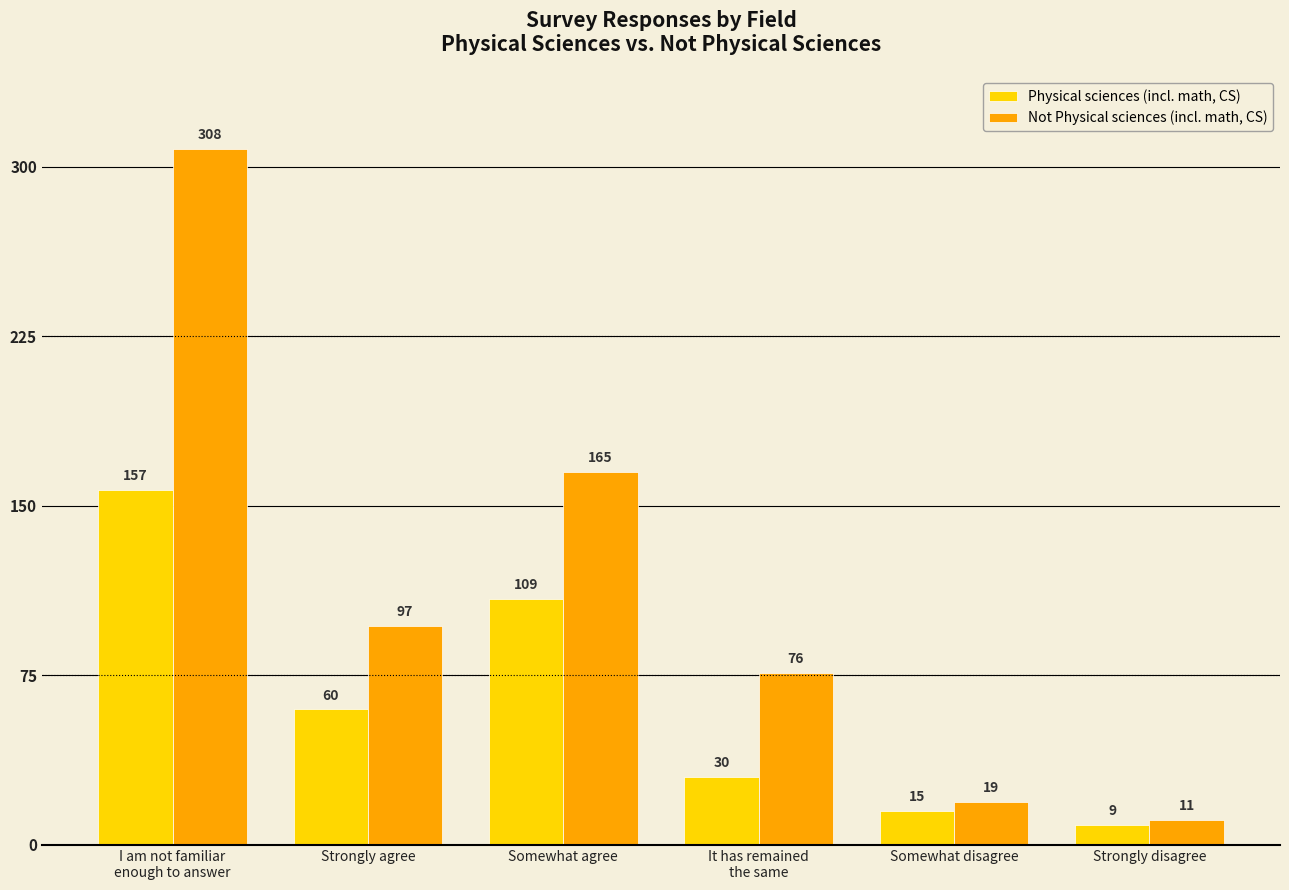

What is the total value across all series at It has remained
the same?

106